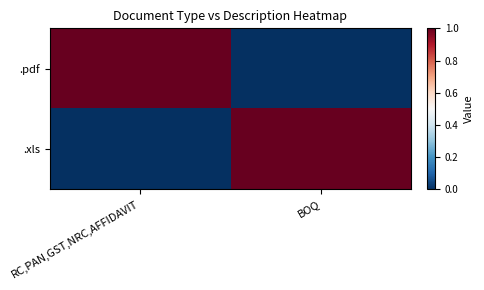

Which series has the widest spread of values?

.pdf